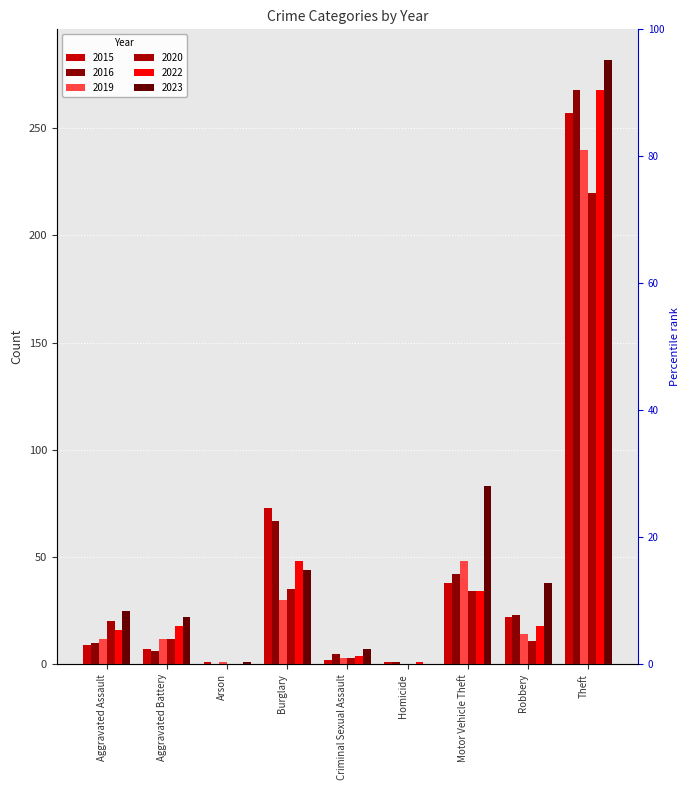

How many categories are shown in the chart?

9